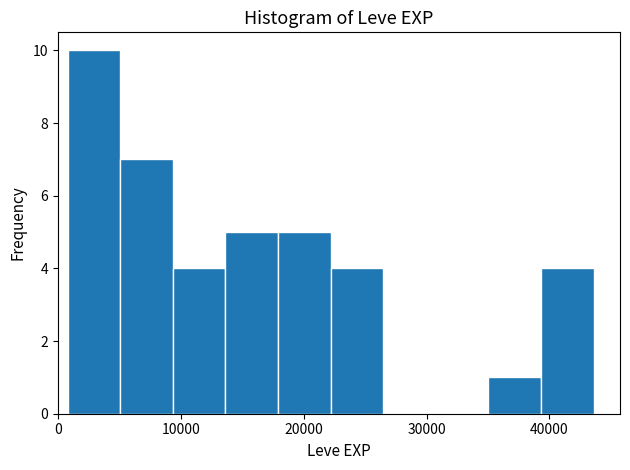

Which range on the x-axis has the tallest bar?

1000 to 5000